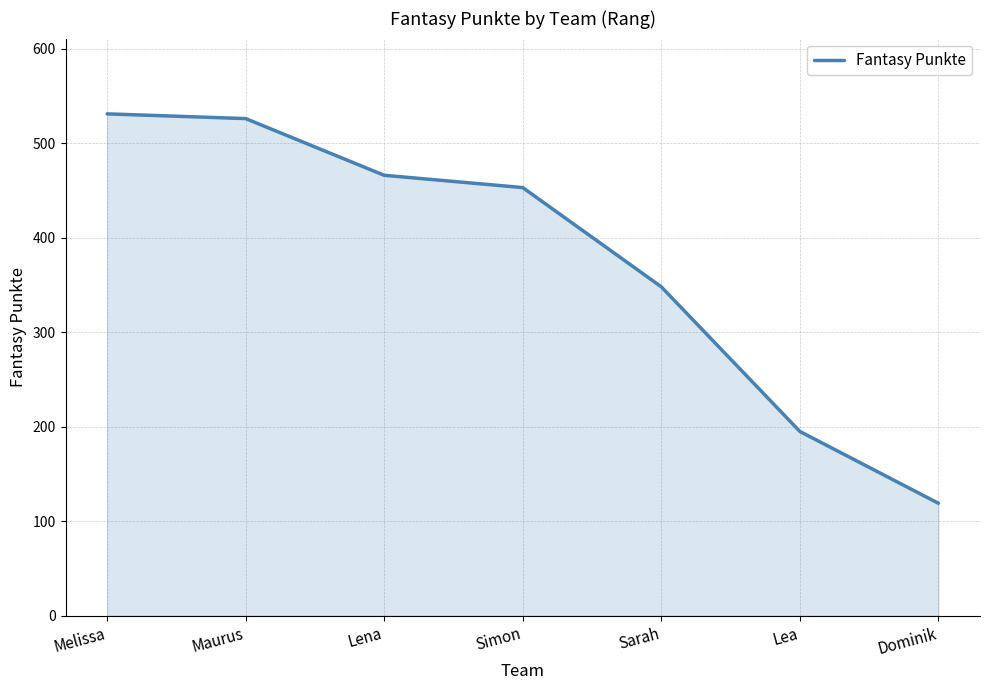

At which category does the chart reach its peak across all series?

Melissa